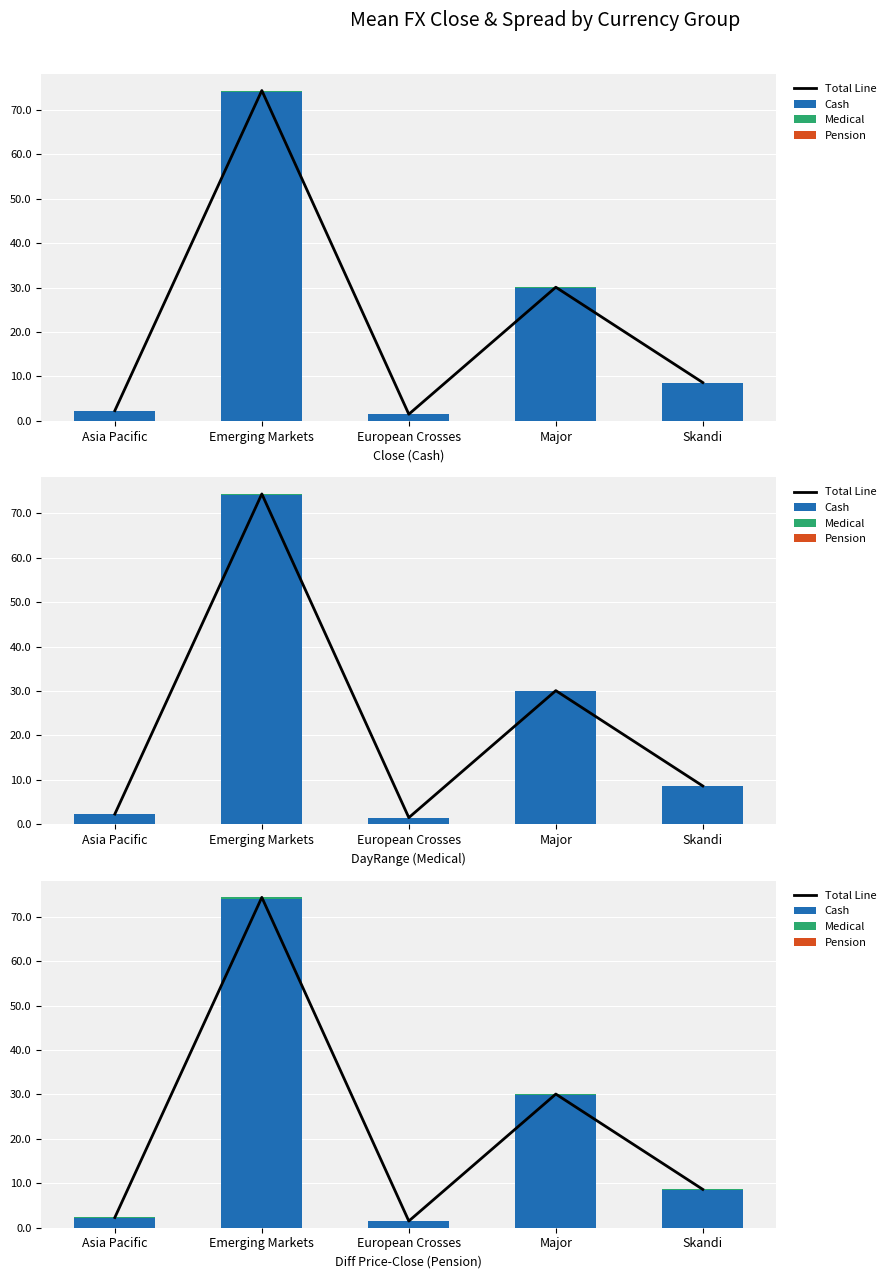

Reading right to left, list all the values displayed in this chart.

Total Line: 8.6	30.1	1.5	74.4	2.3
Cash: 8.6	30.0	1.5	74.1	2.3
Medical: 0.0	0.1	0.0	0.2	0.0
Pension: 0.0	0.0	0.0	0.0	0.0